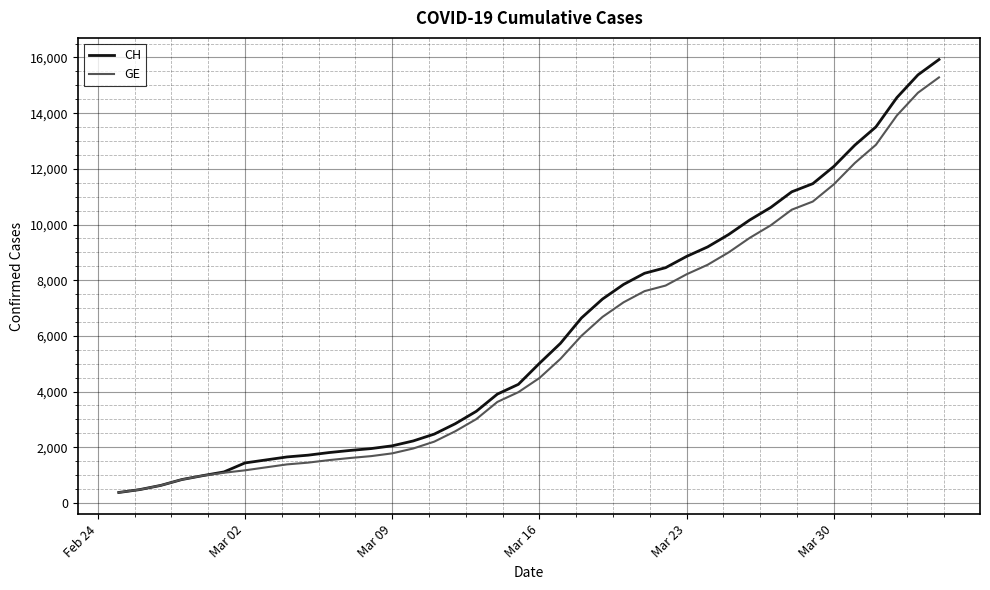

List the series in order of their overall mean, highest first.

CH, GE